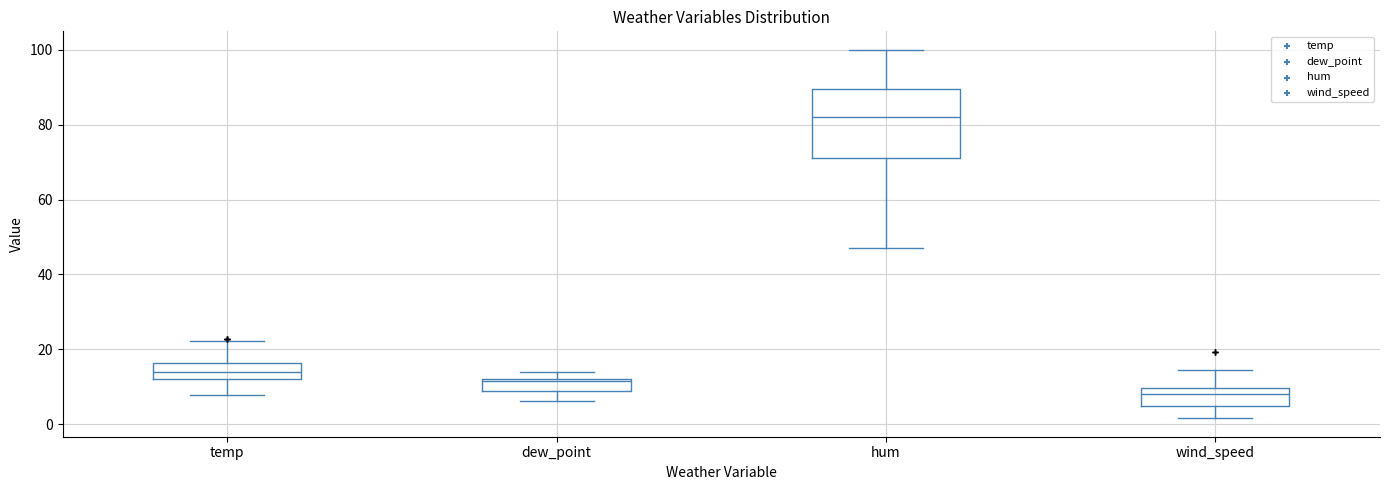

Which box's median line is the highest?

hum